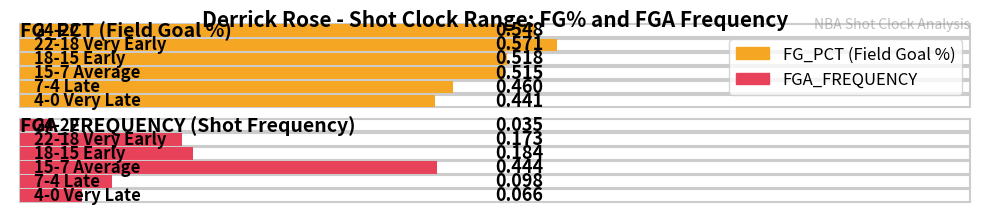

How many categories are shown in the chart?

6